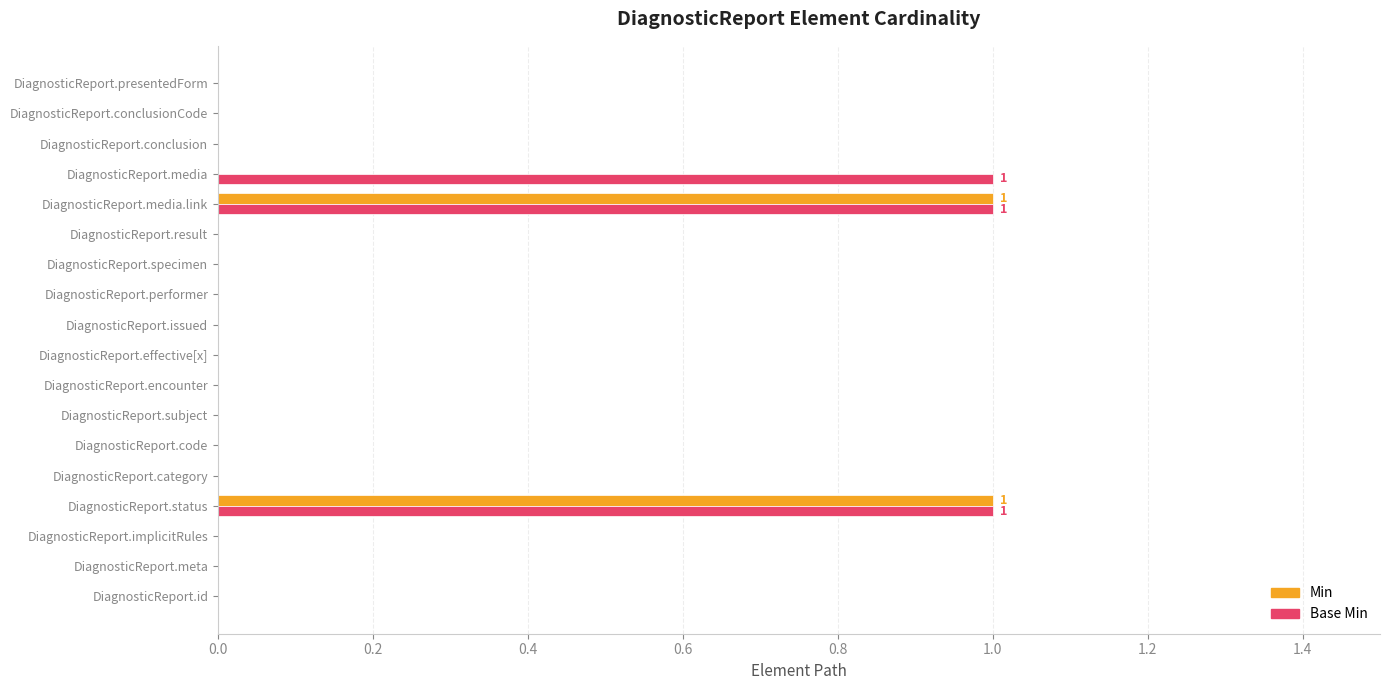

The value of Min at DiagnosticReport.specimen is 1. True or false?

False